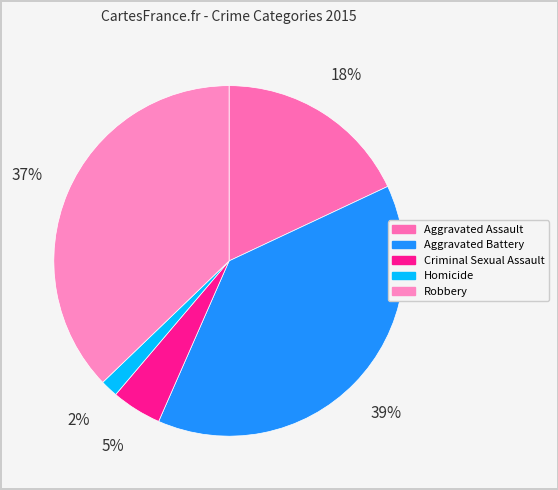

To the nearest percent, what is the difference between the largest and smallest slice percentages?

37%